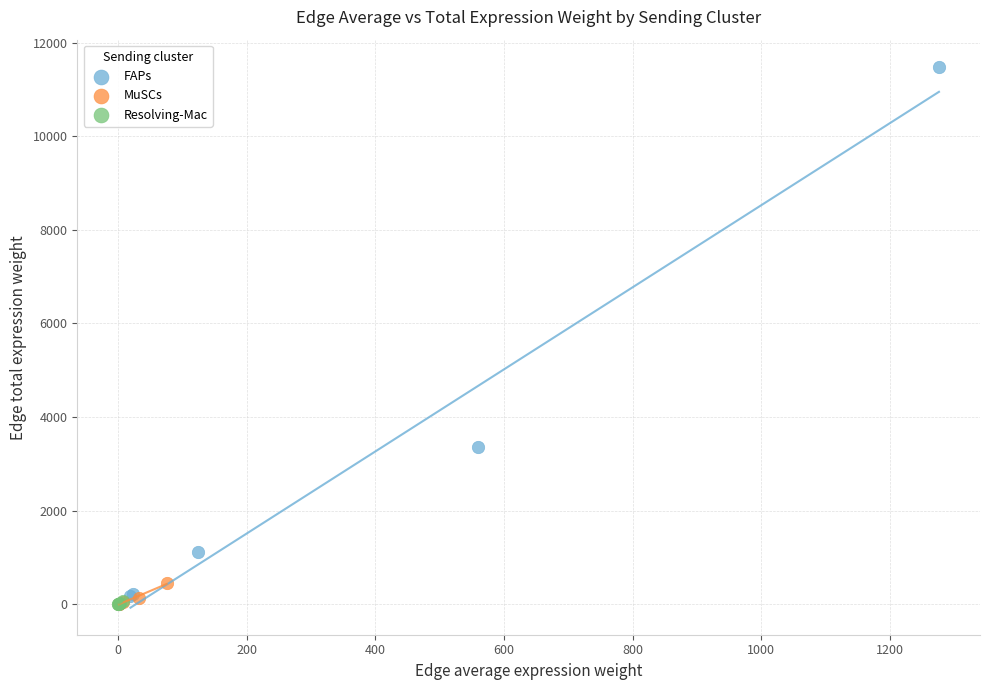

Which series reaches the maximum Y coordinate?

FAPs